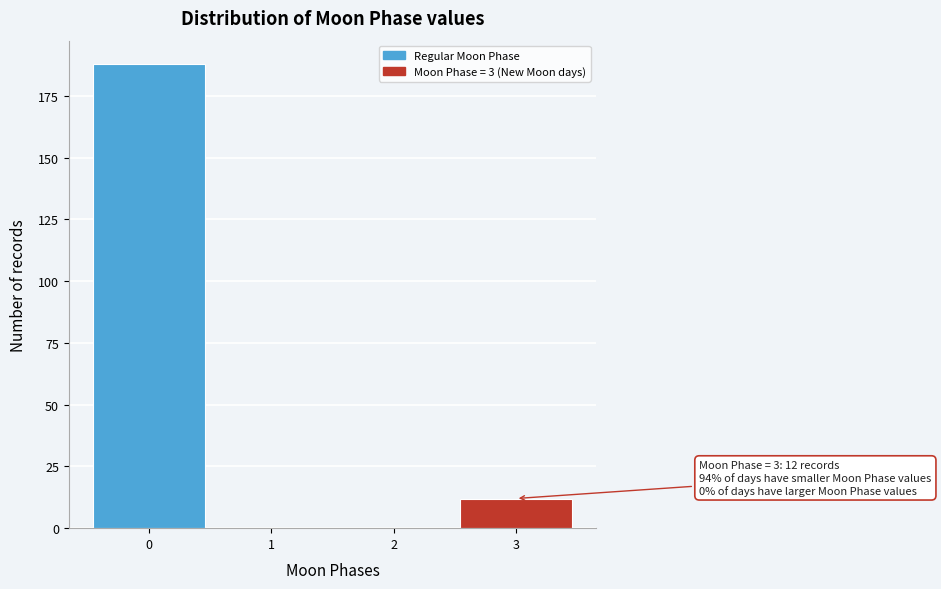

Over which range of the x-axis is the bar tallest?

-0.5 to 0.5